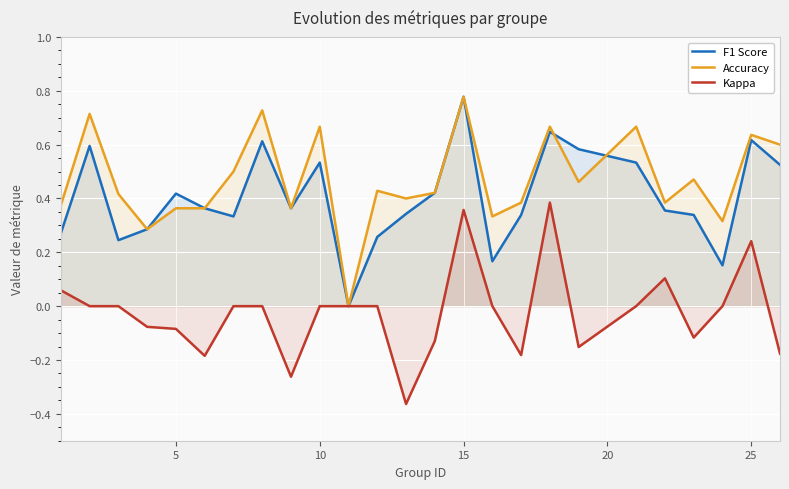

Which series has the widest spread of values?

F1 Score